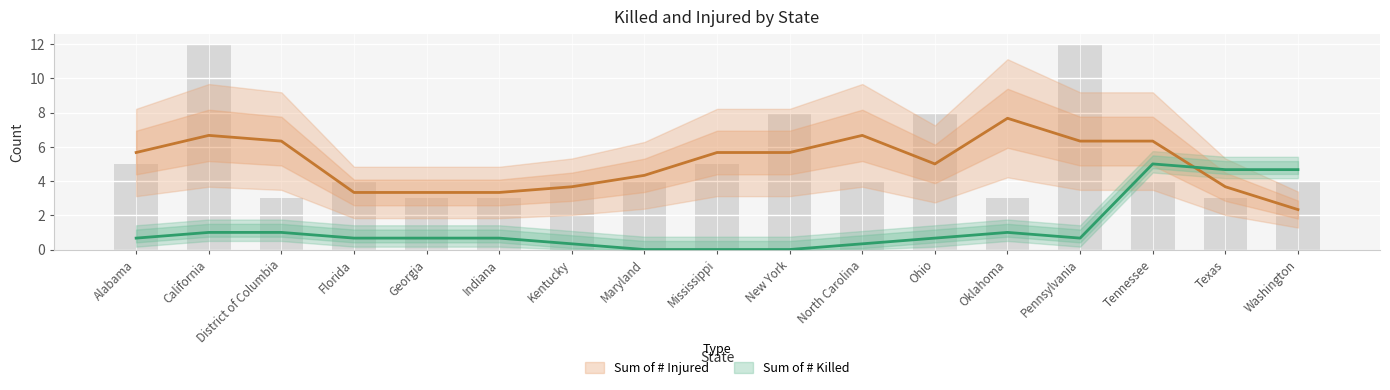

Rank the categories by value from lowest to highest.

District of Columbia, Georgia, Indiana, Oklahoma, Texas, Florida, Kentucky, Maryland, North Carolina, Tennessee, Washington, Alabama, Mississippi, New York, Ohio, California, Pennsylvania